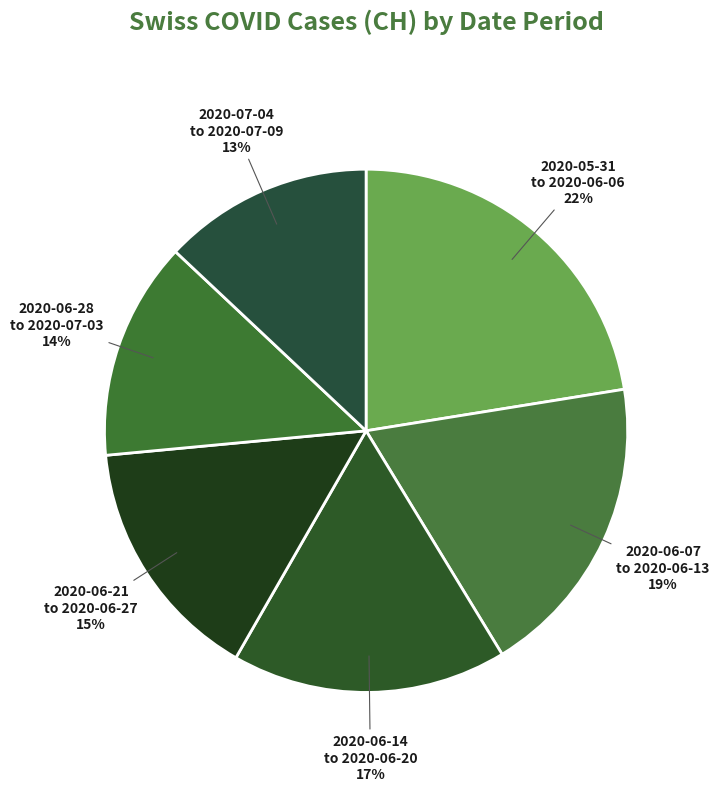

Do 2020-06-28 to 2020-07-03 and 2020-06-21 to 2020-06-27 together represent more than half of the pie?

No